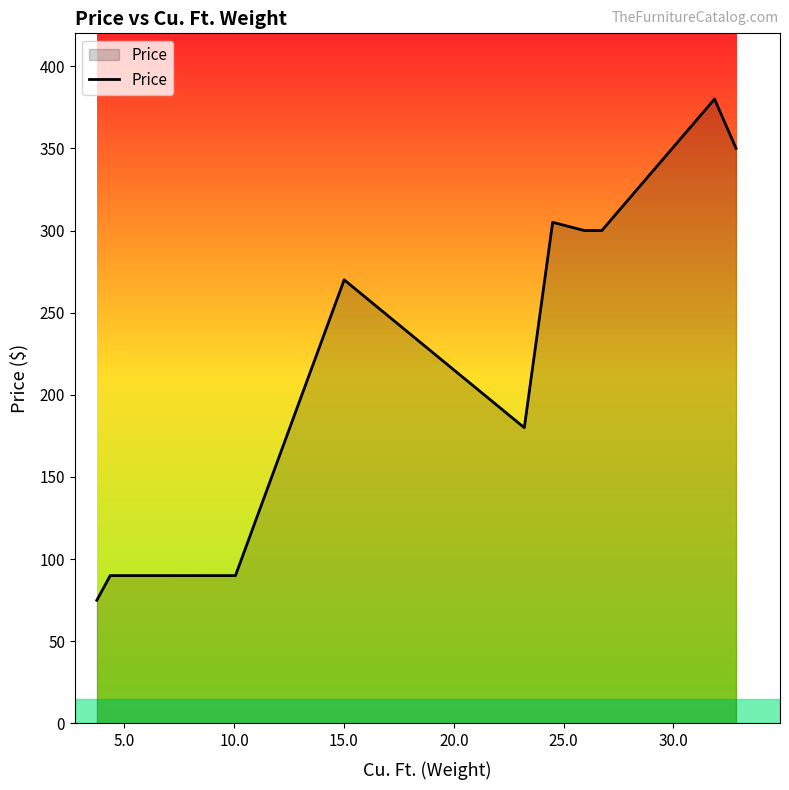

Reading left to right, transcribe all the data shown in this chart.

75.0	90.0	90.0	270.0	180.0	305.0	300.0	300.0	380.0	350.0